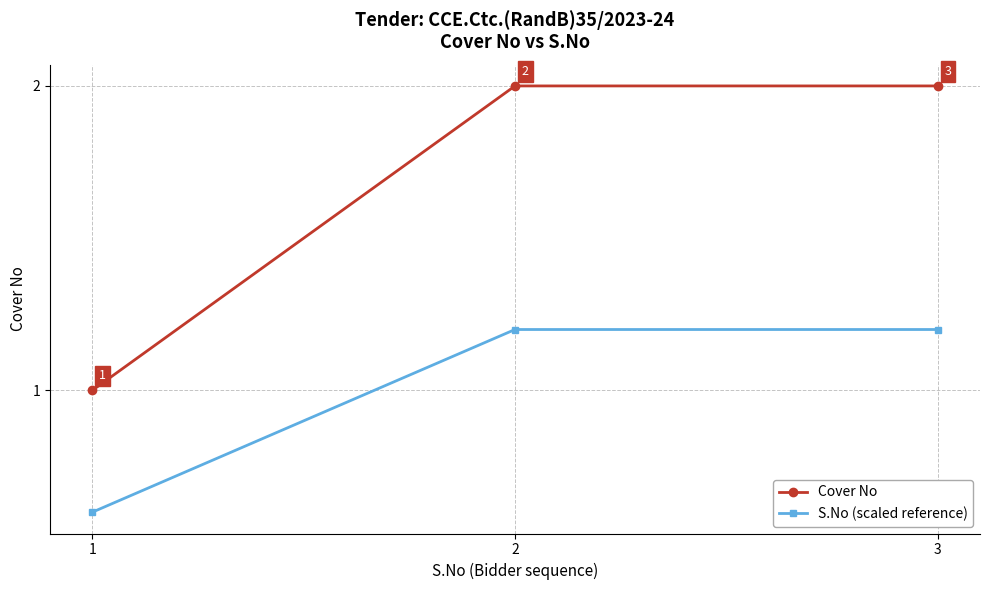

What is the value of the S.No (scaled reference) point at the 1st from the left?

0.6